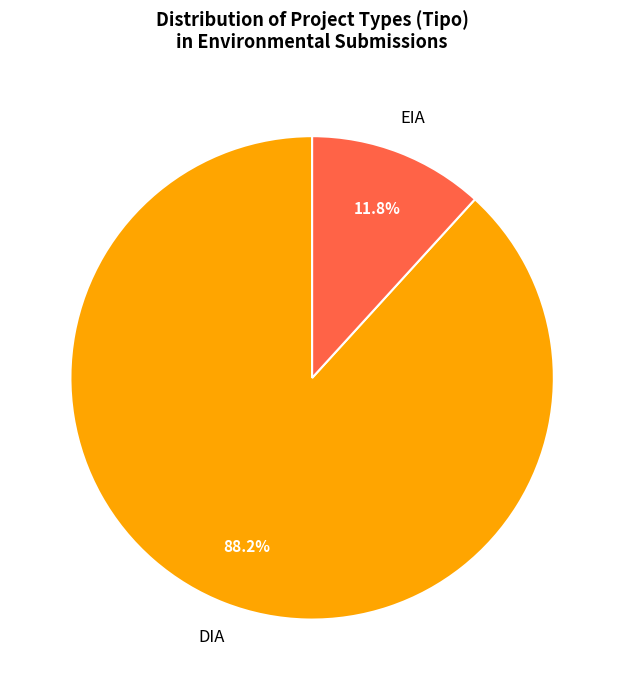

Which category has the smallest portion of the pie?

EIA